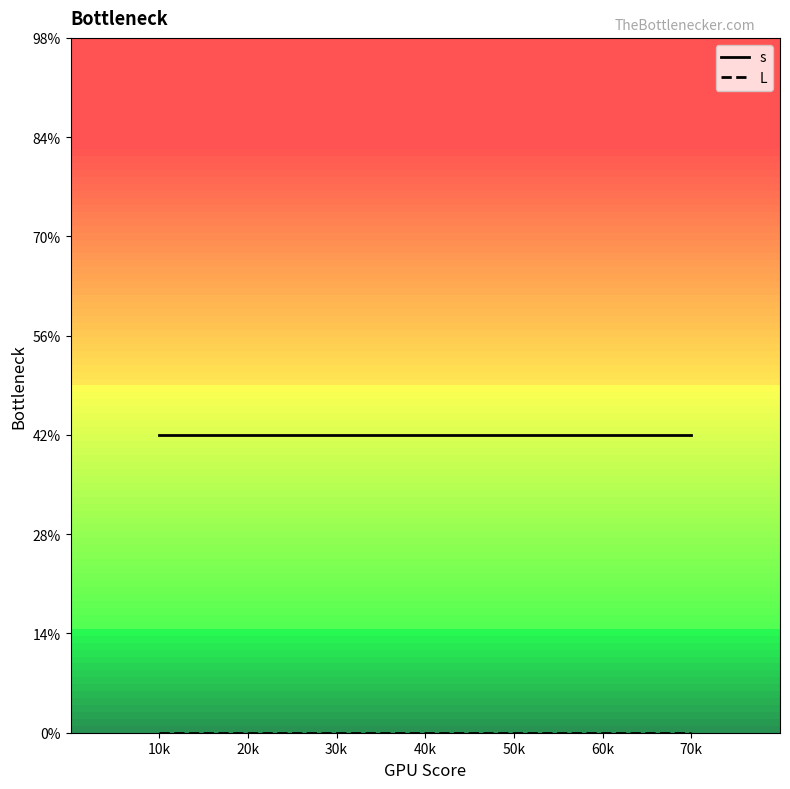

What is the label of the 7th point from the right?

10k